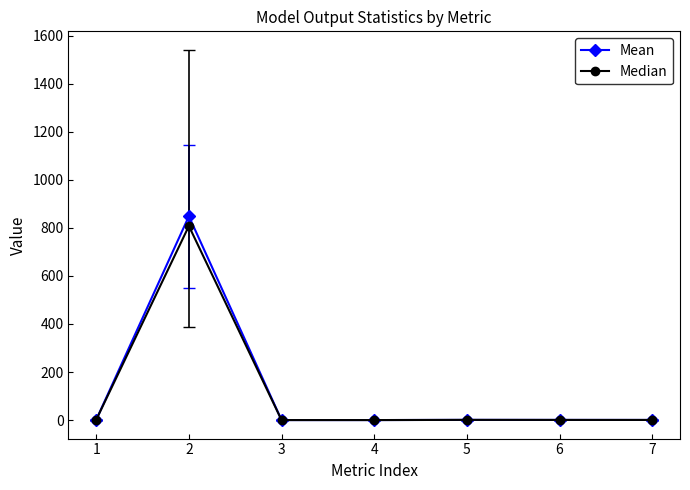

What is the maximum value shown in the chart?

848.3